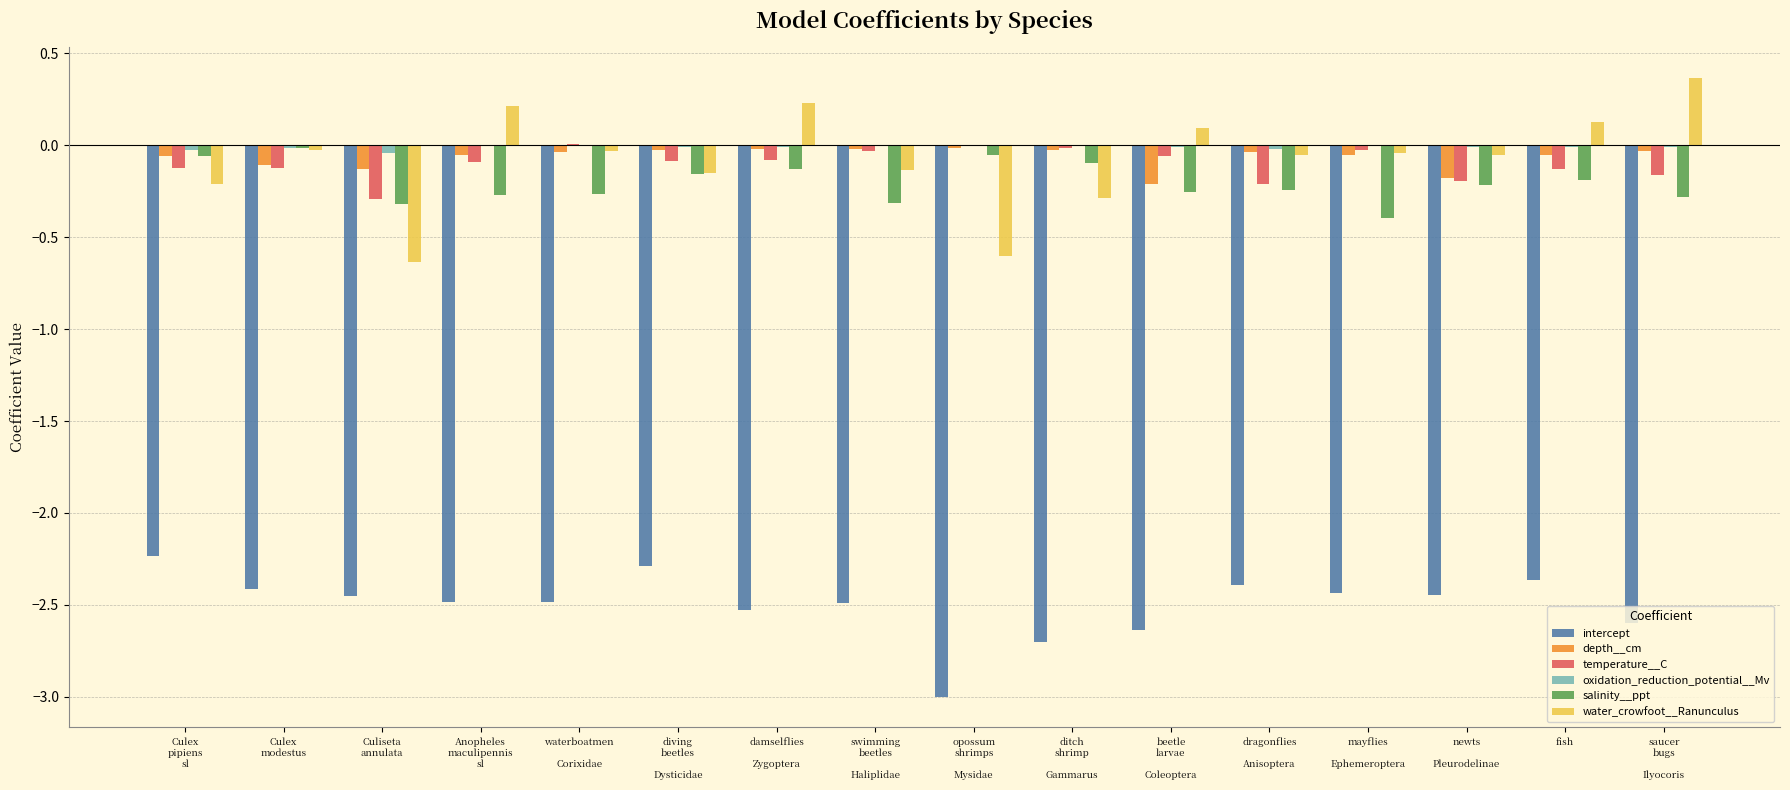

Which category has the highest value across all series?

saucer
bugs

Ilyocoris